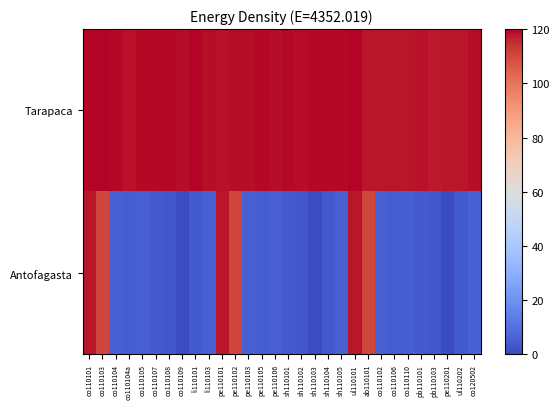

List the series in order of their overall mean, lowest first.

Antofagasta, Tarapaca